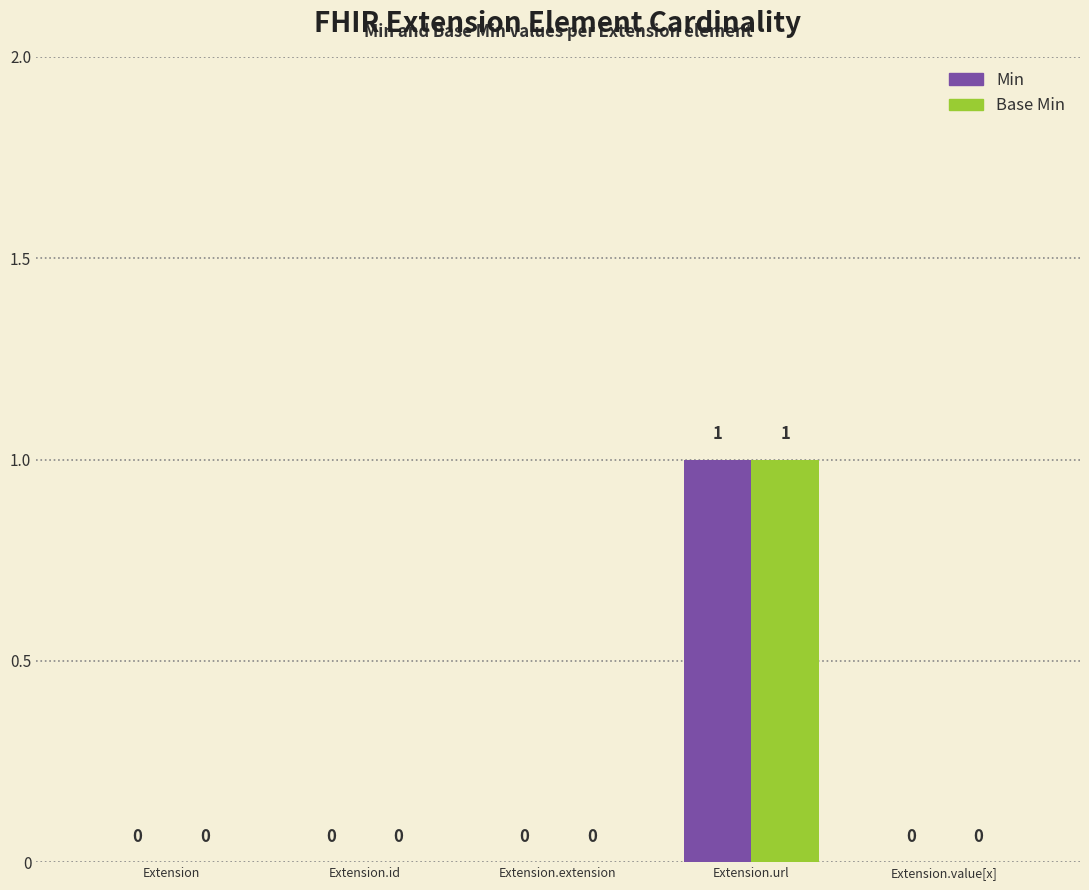

Is it true that Base Min equals 1 at Extension.url?

True